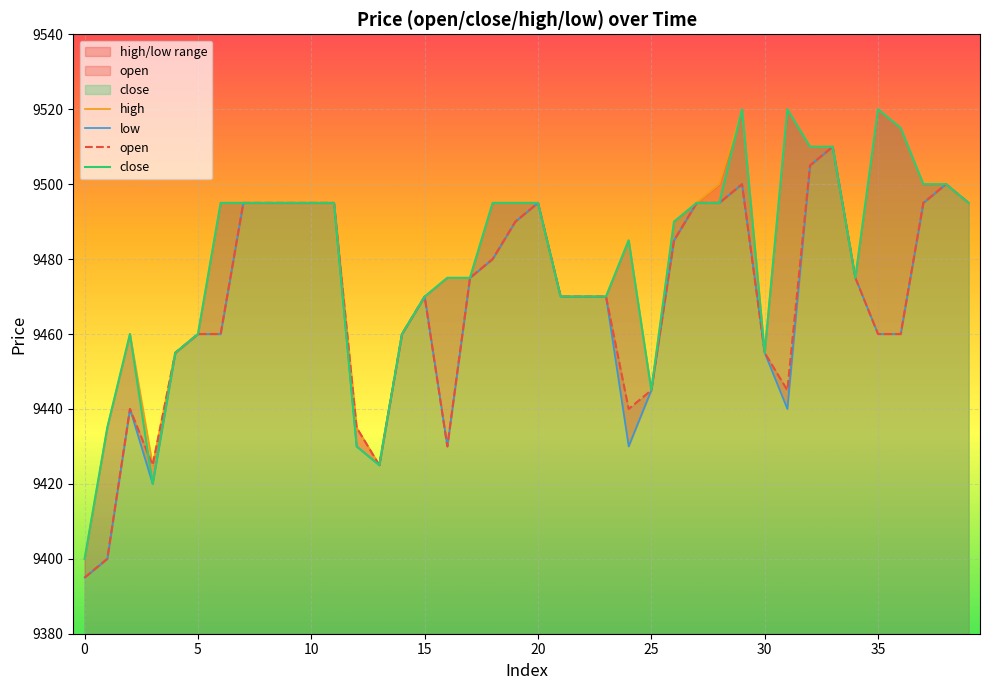

True or false: low has a value of 12953 at 34.

False